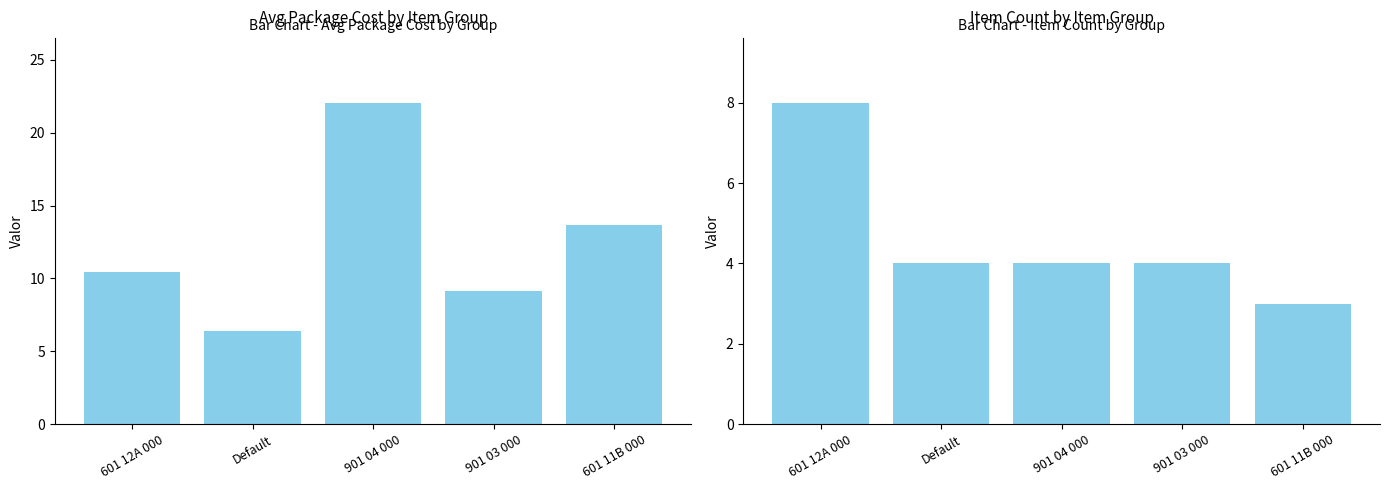

What position from the left is 901 04 000?

3